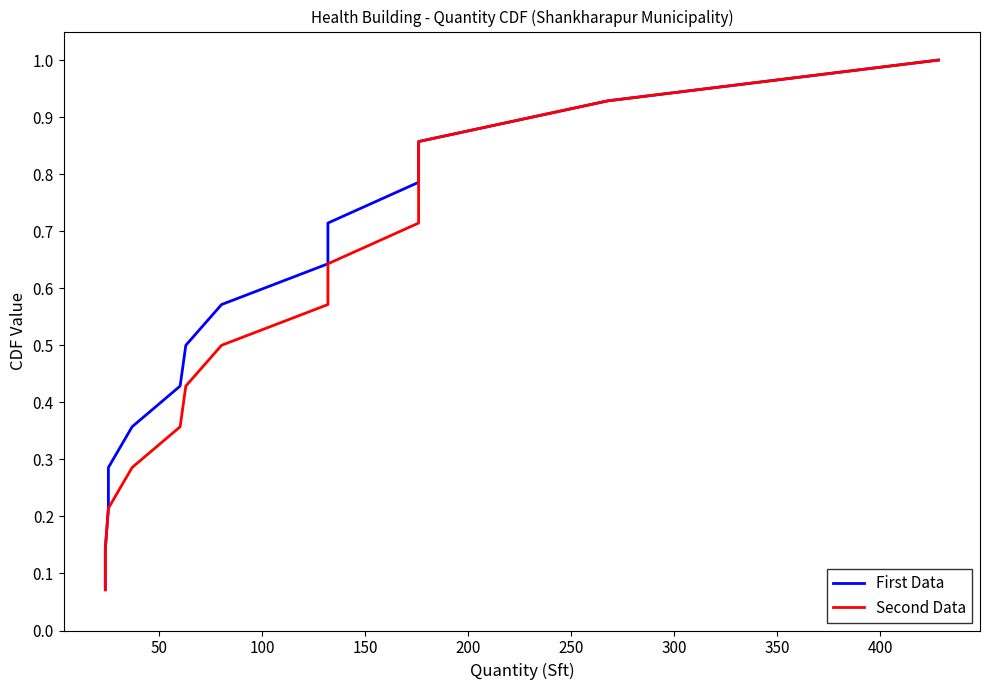

True or false: First Data and Second Data cross at least once.

False